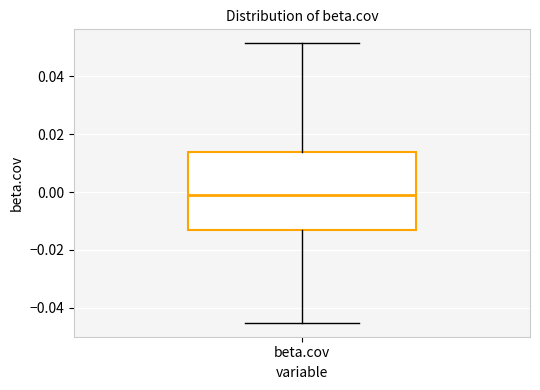

Read this box plot against the y-axis: the position of the median line, the range covered by the box, and the ends of both whiskers. The values are not printed on the chart, so give them approximately, as read against the axis.

median 0.000, box -0.014 to 0.014, whiskers -0.046 to 0.052